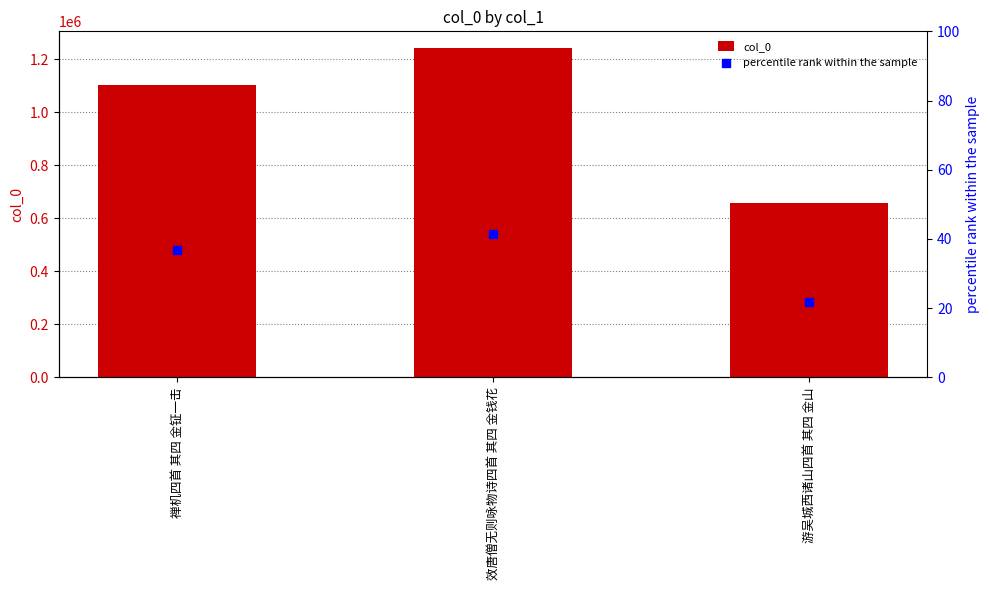

Is the value of col_0 at 游吴城西诸山四首 其四 金山 greater than the value of percentile rank within the sample at 禅机四首 其四 金钲一击?

Yes